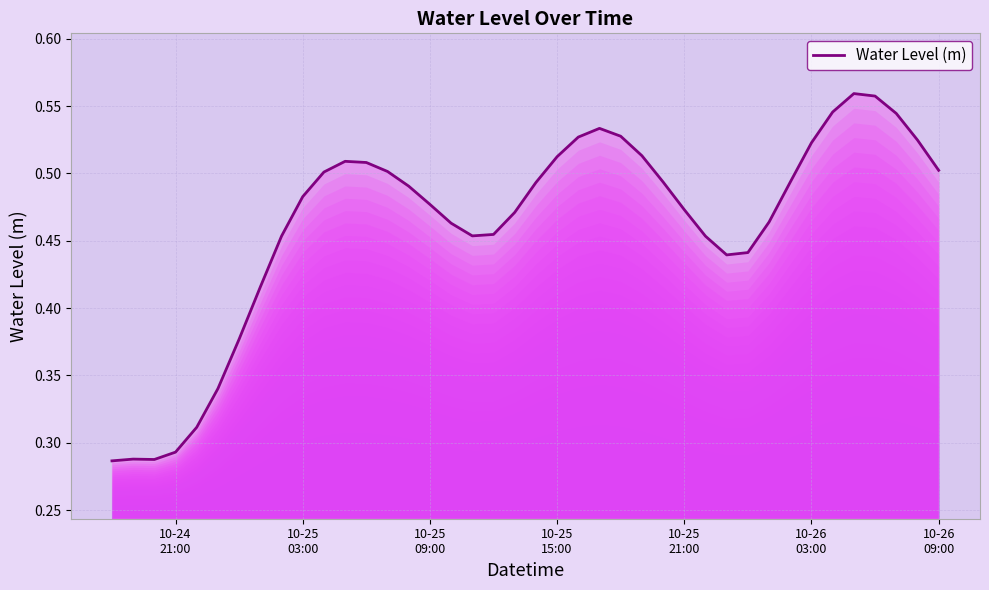

What is the difference between the maximum and minimum values?

0.3